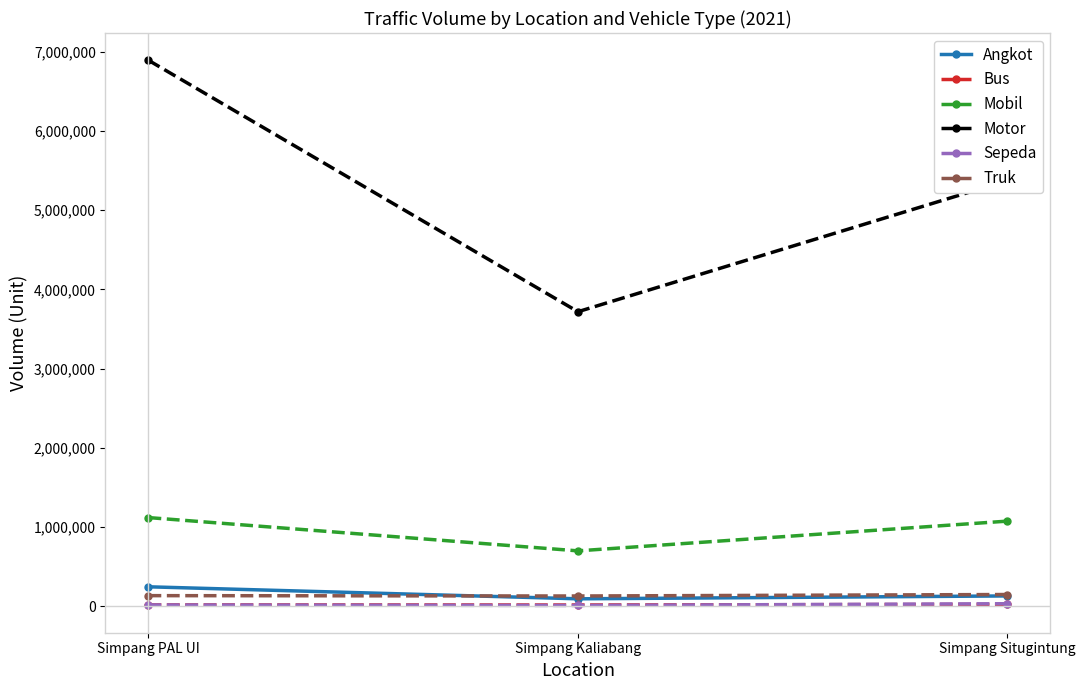

What is the difference between the highest and lowest values at Simpang Situgintung?

5352274